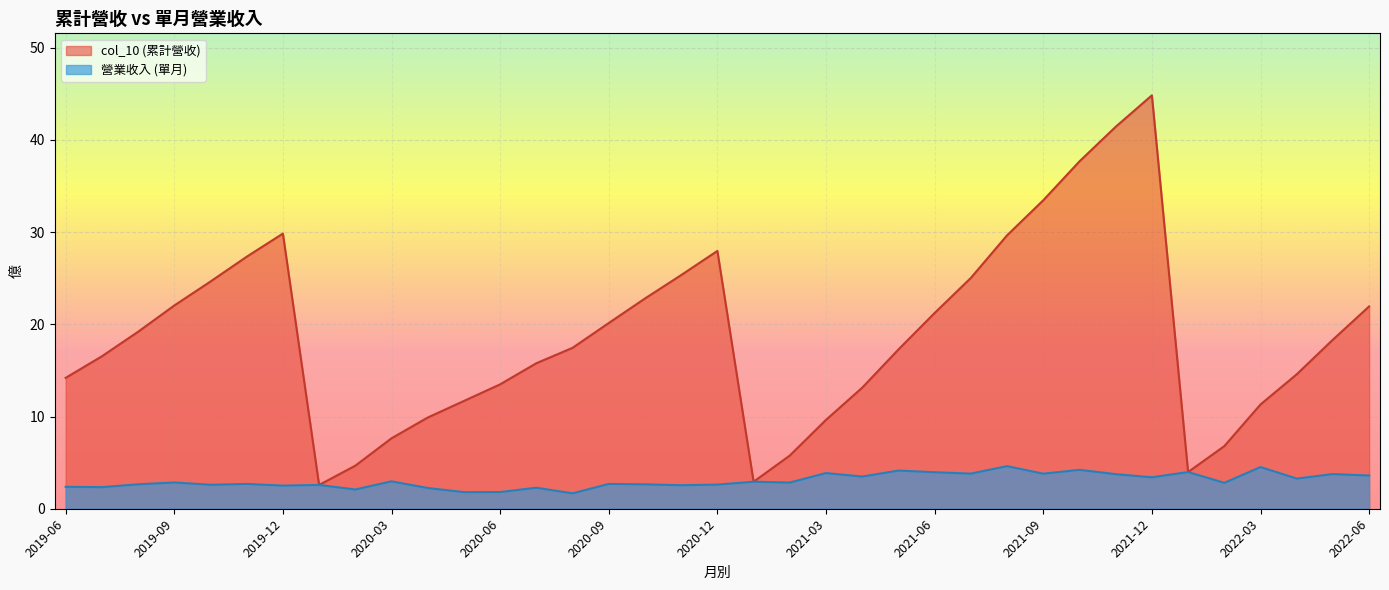

What is the minimum value shown in the chart?

1.7